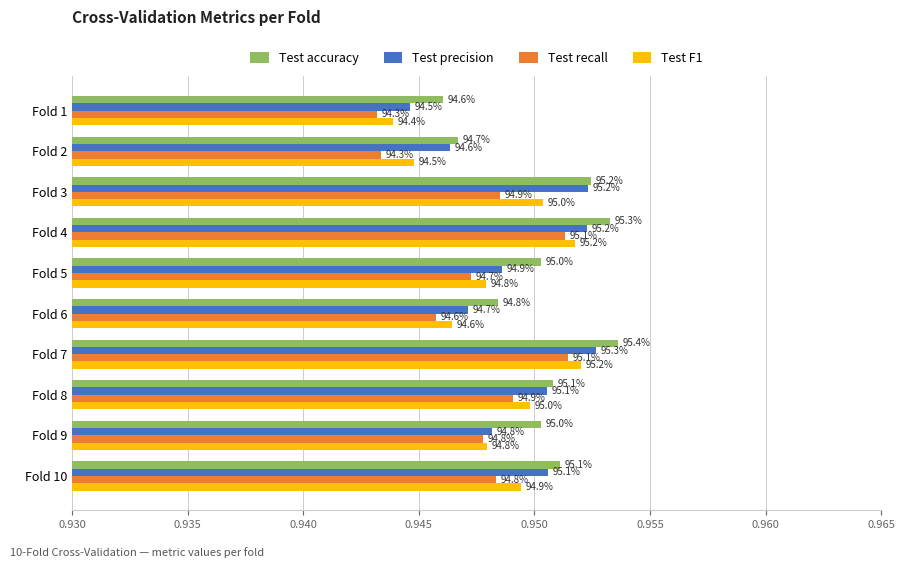

What is the value of the Test recall bar at the 2nd from the left?

0.9